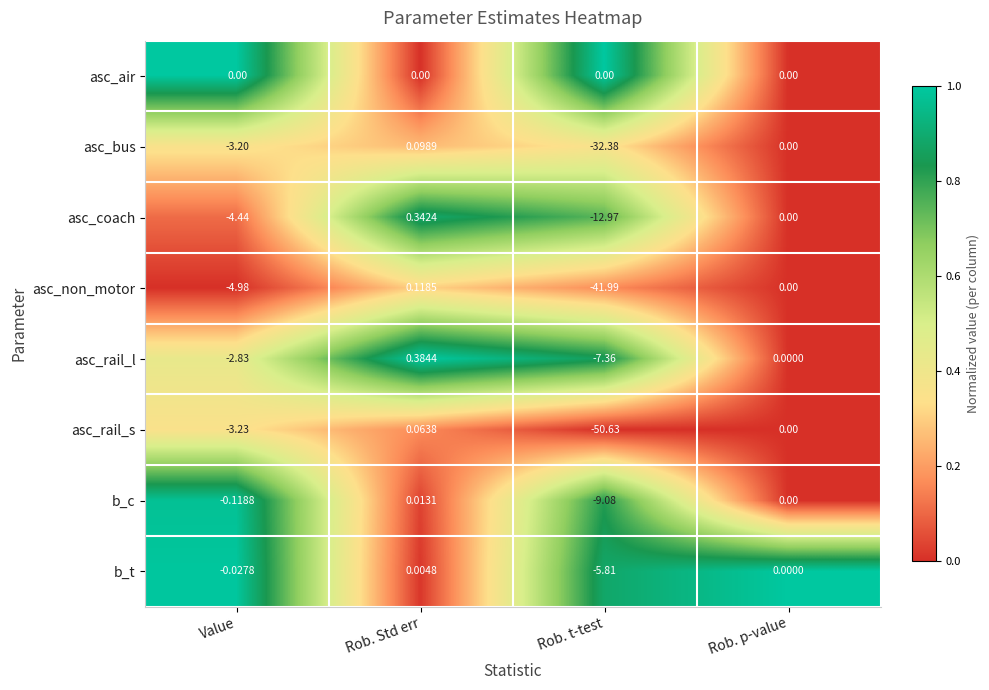

At which category does the chart reach its minimum across all series?

Rob. t-test